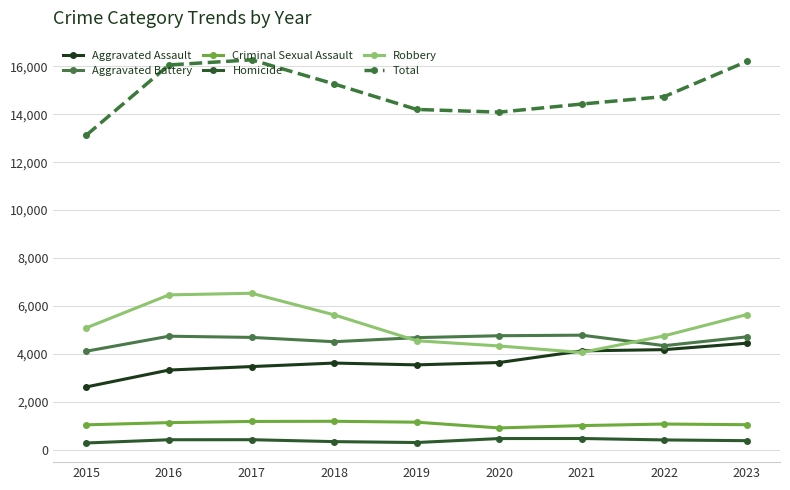

True or false: Aggravated Assault and Aggravated Battery intersect in this chart.

False